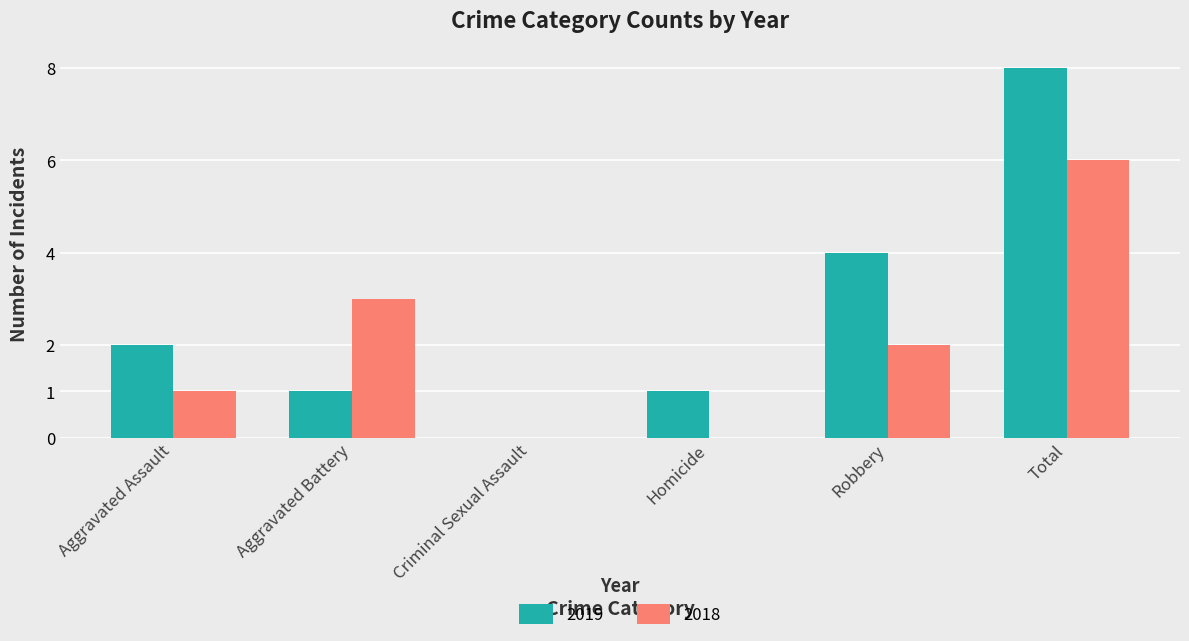

How many distinct data groups are displayed?

2